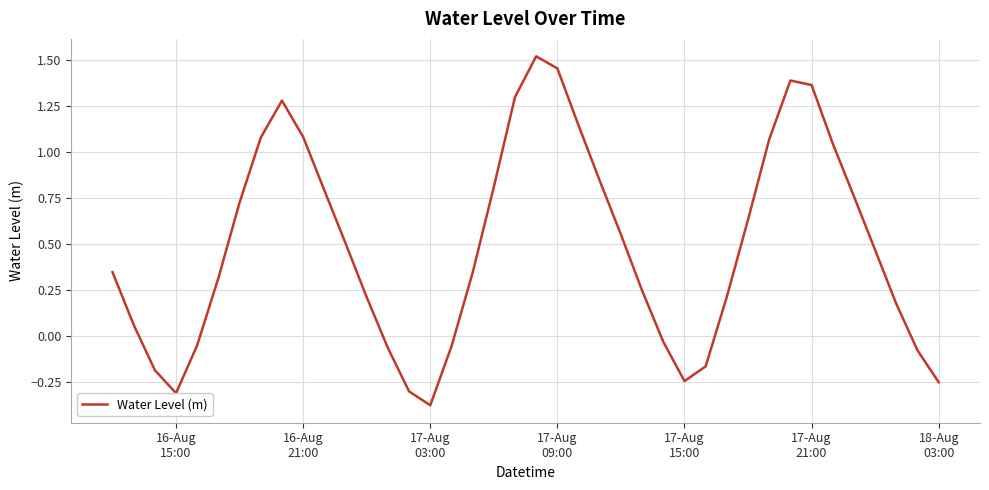

What is the difference between the maximum and second lowest values?

1.8